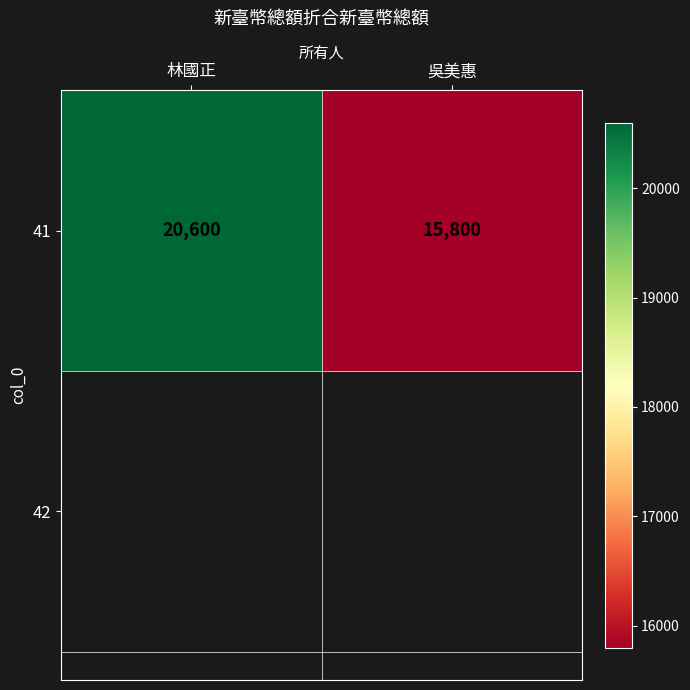

Count the number of data series in this chart.

1